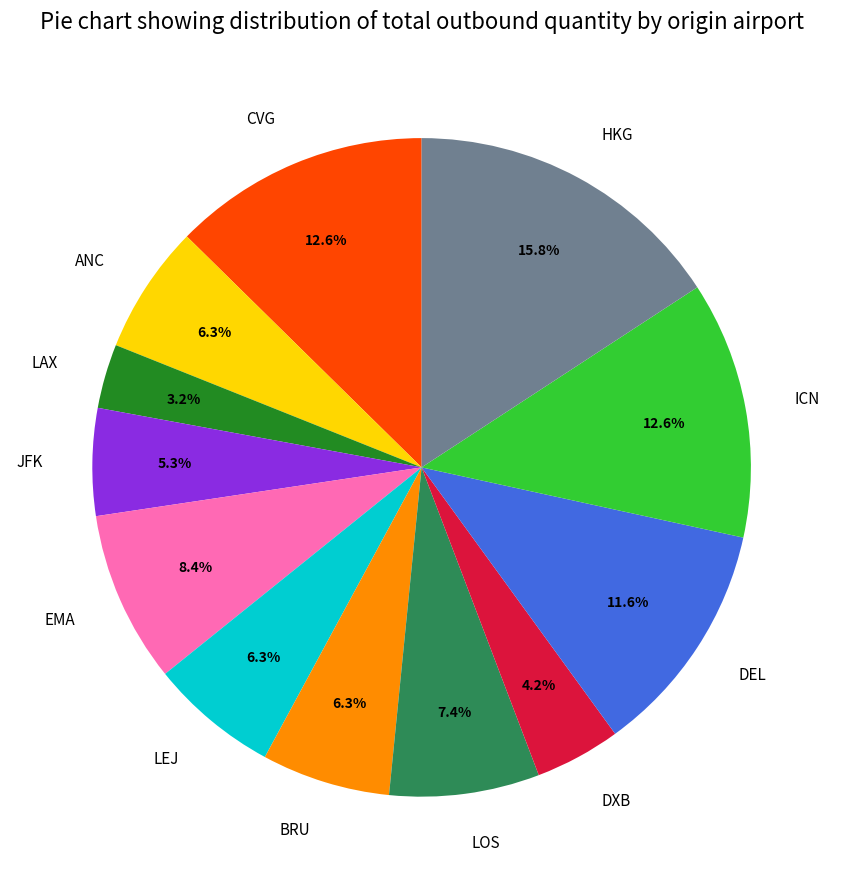

What percentage is the LOS slice, to the nearest percent?

7%